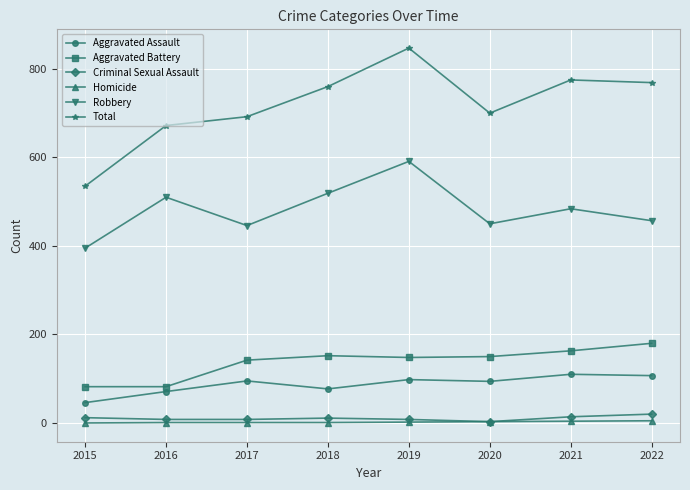

Is the value of Total at 2020 greater than the value of Criminal Sexual Assault at 2021?

Yes